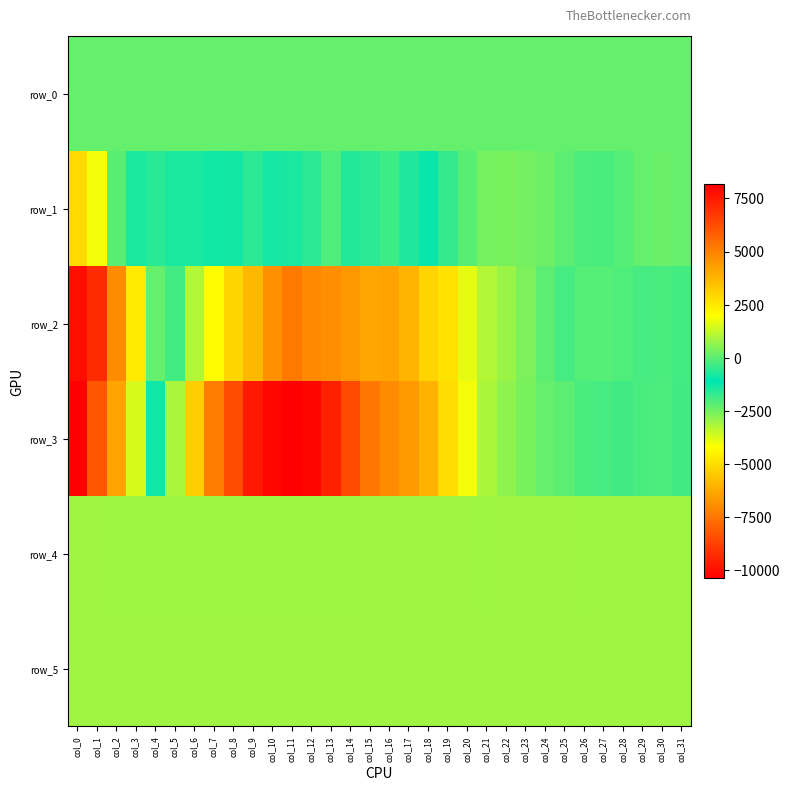

What is the sum of all row_1 values?

-11381.0